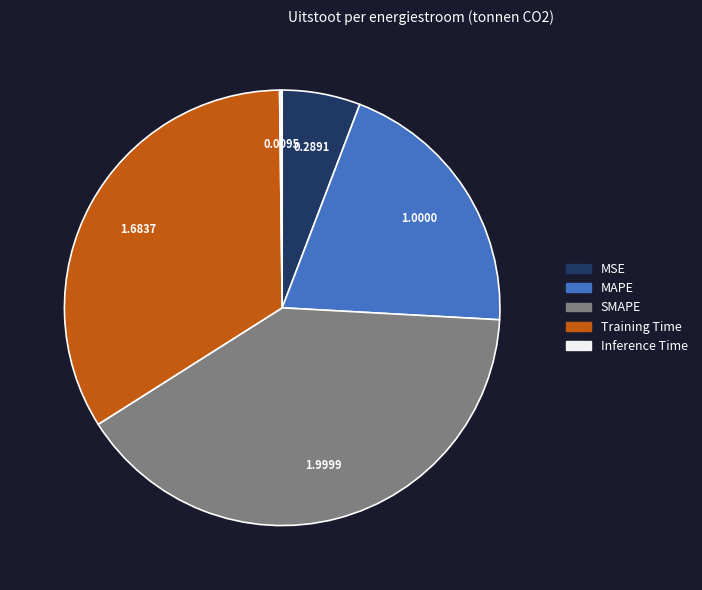

Do Training Time and MSE together represent more than half of the pie?

No